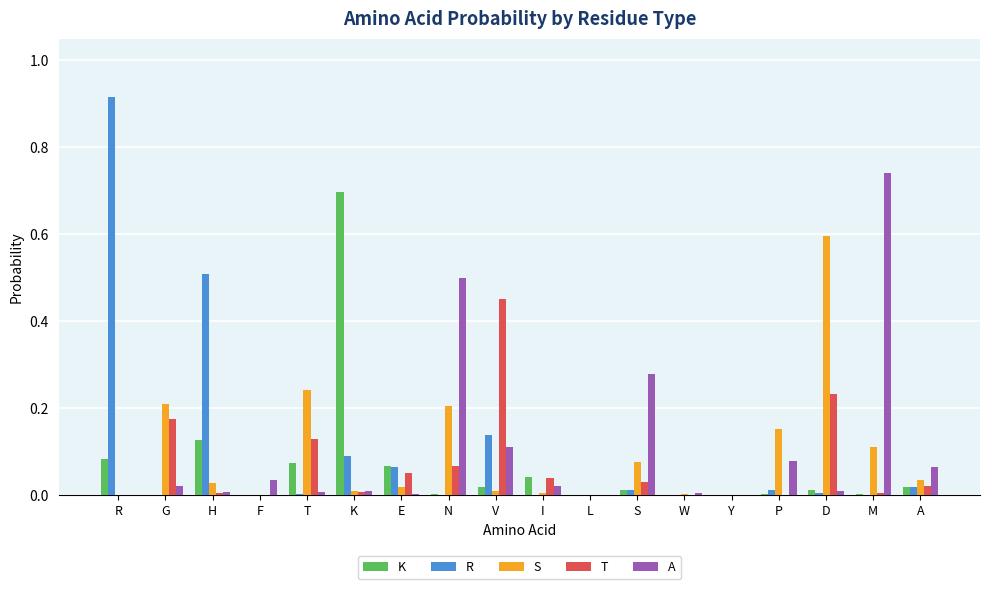

What are all the series names shown in the legend?

K, R, S, T, A